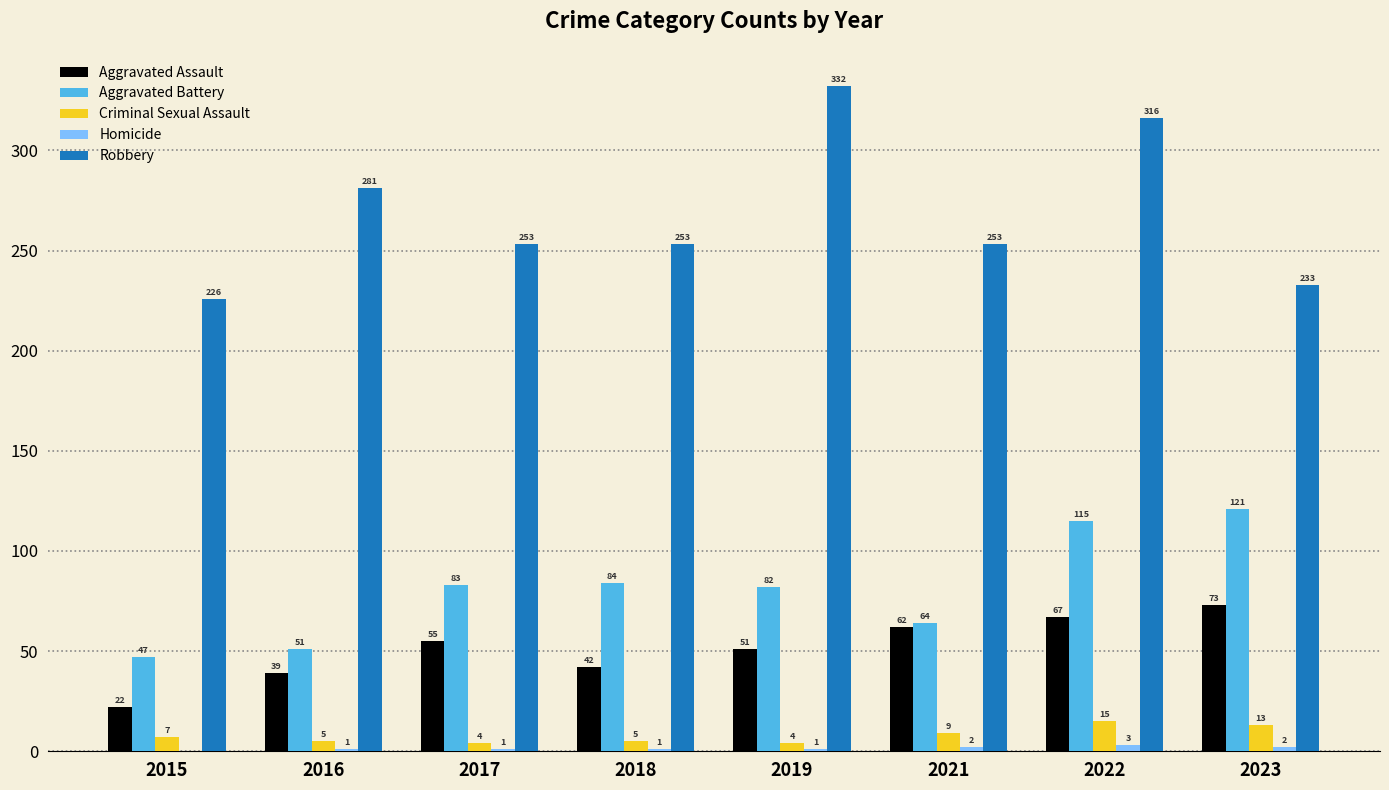

What is the approximate value of Robbery at 2022?

316